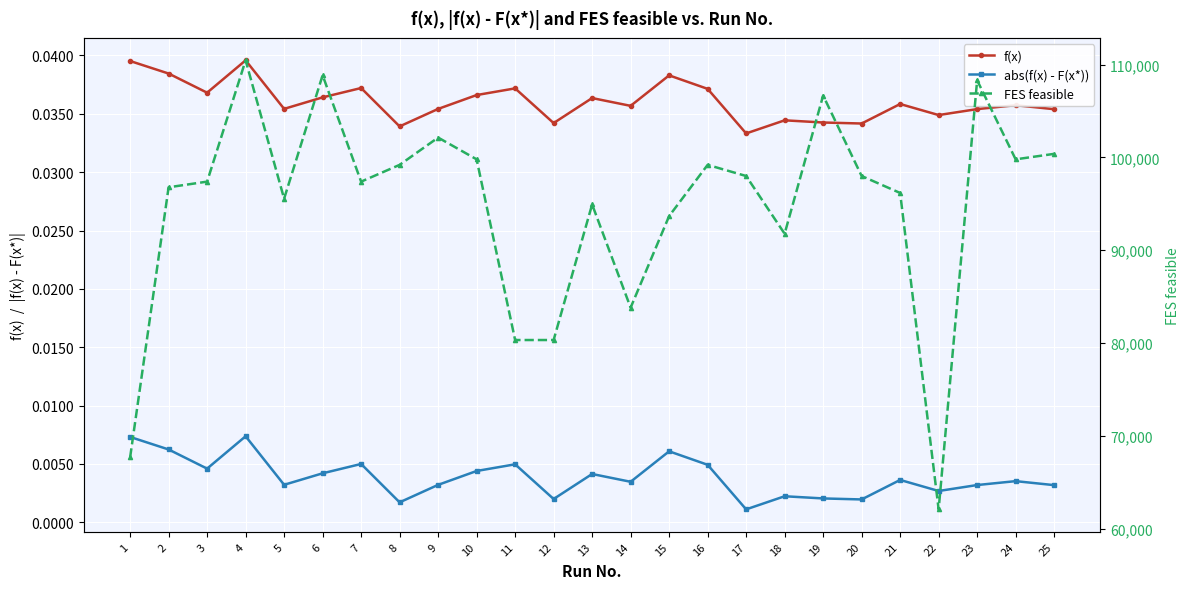

True or false: FES feasible and f(x) cross at least once.

False